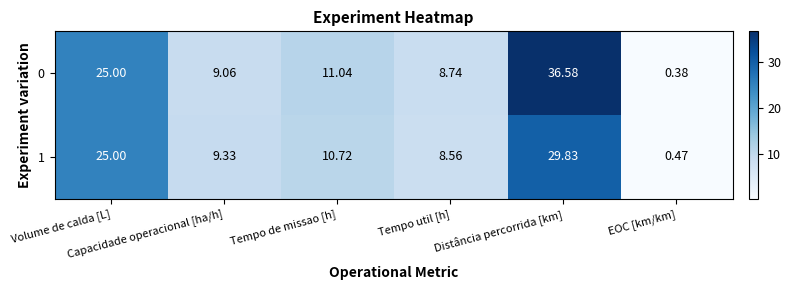

How many categories are shown in the chart?

6